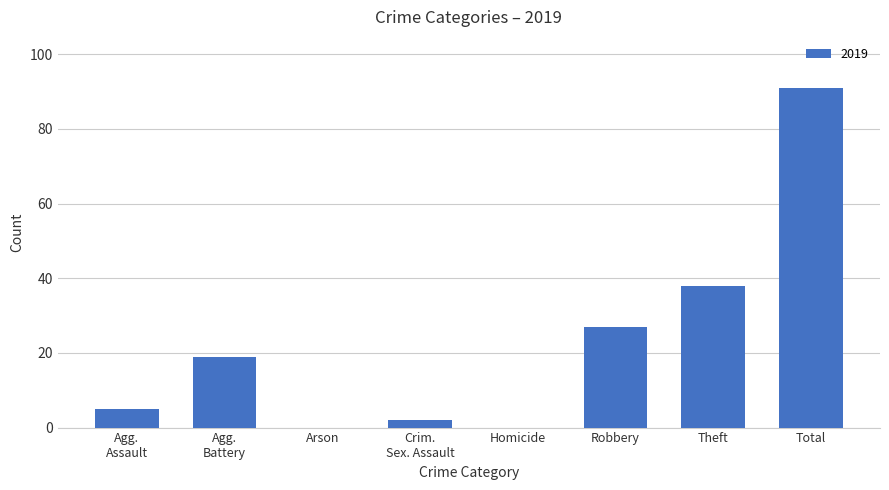

The value at Homicide is 59. True or false?

False